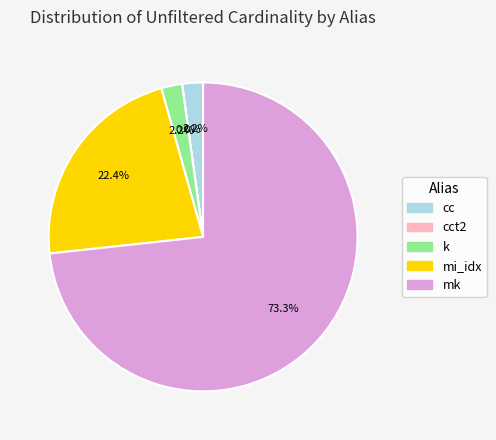

Is there a majority slice in this chart?

Yes